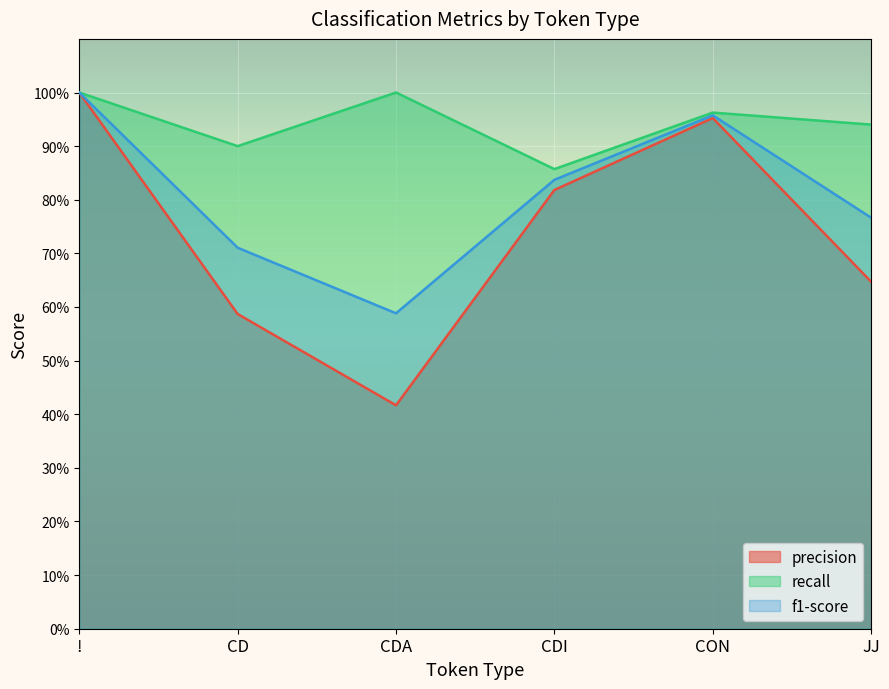

At which category does recall reach its first local valley?

CD